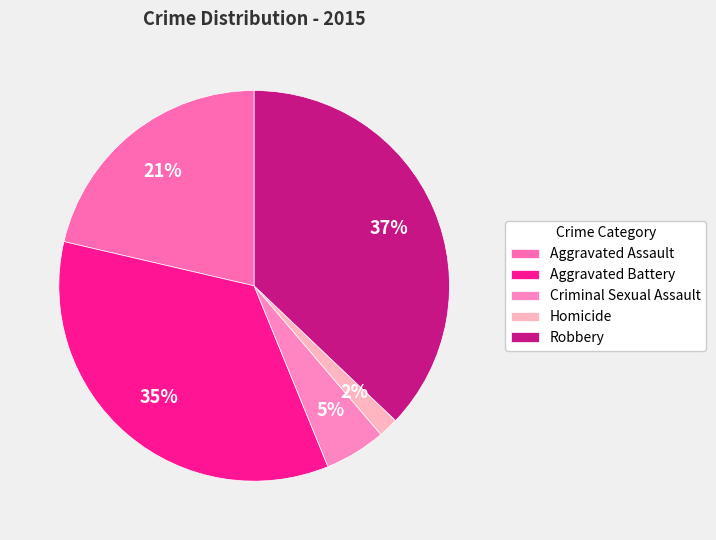

Rank the categories by value from lowest to highest.

Homicide, Criminal Sexual Assault, Aggravated Assault, Aggravated Battery, Robbery